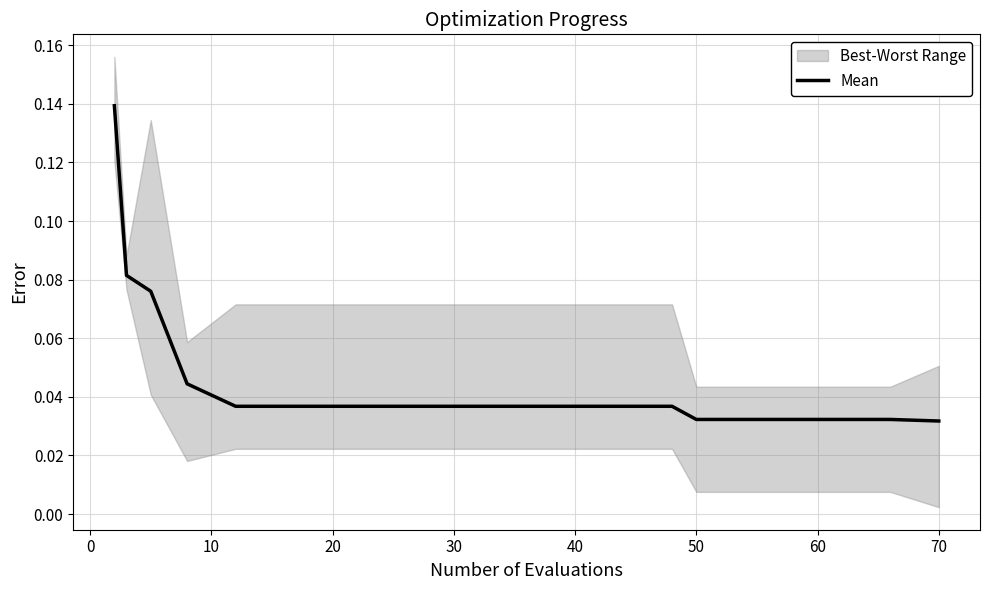

What is the maximum value shown in the chart?

0.1